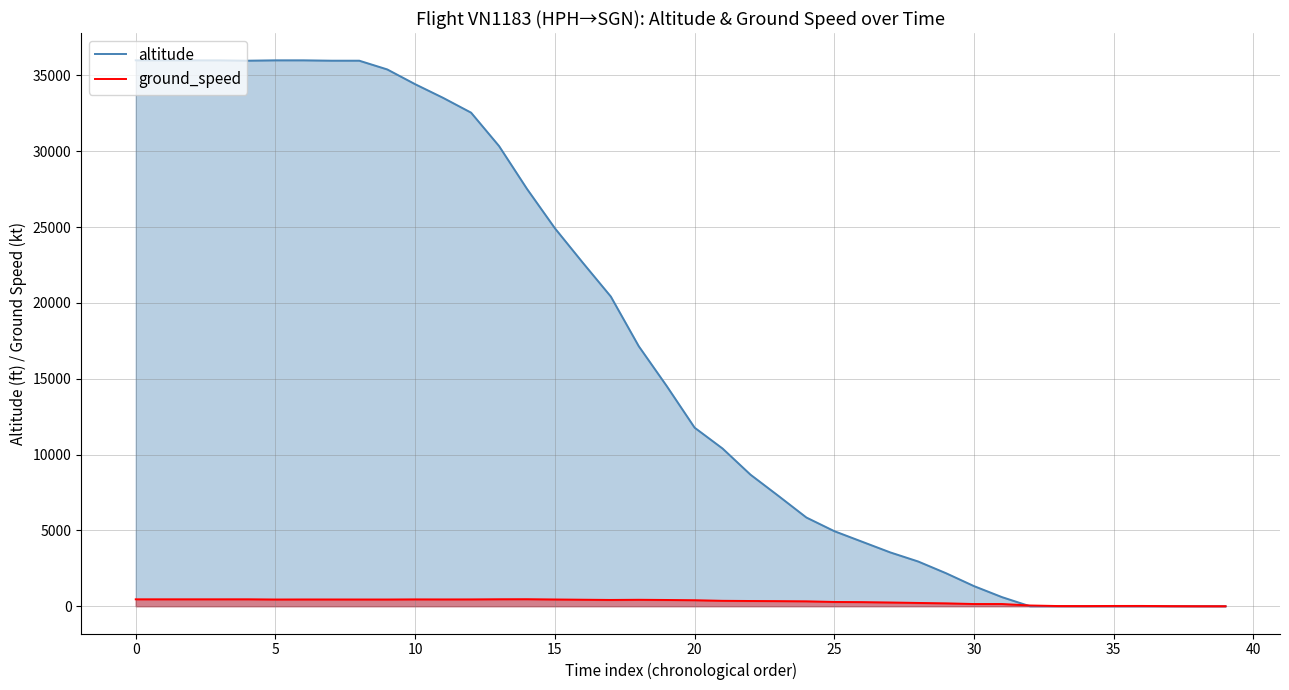

What is the value of the altitude point at the 29th from the left?

2950